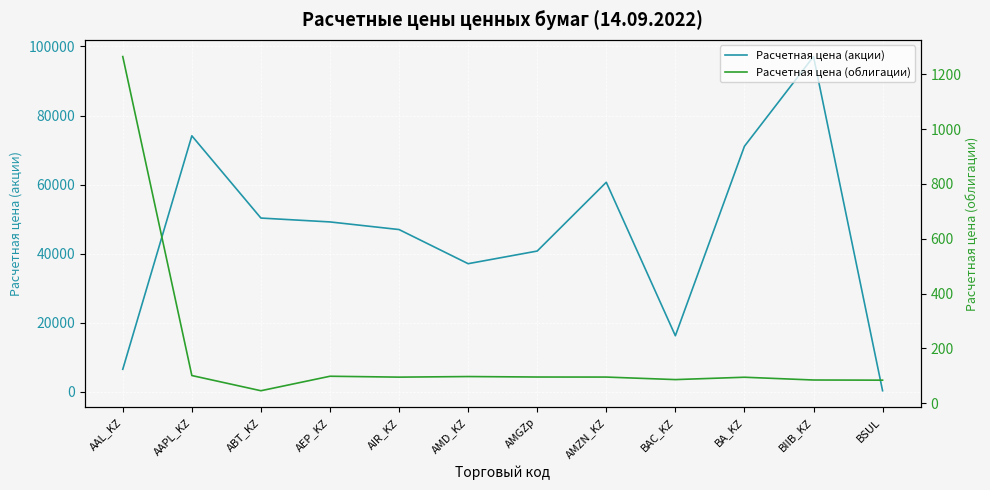

What is the difference between the Расчетная цена (акции) values at BIIB_KZ and AMZN_KZ?

36404.1